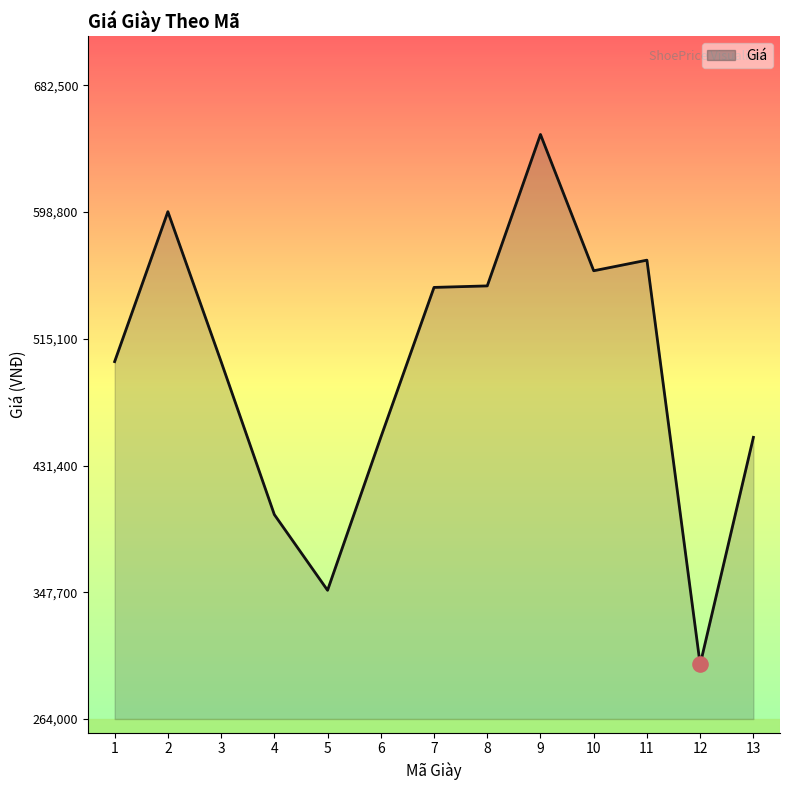

Which has a higher value, 4 or 8?

8